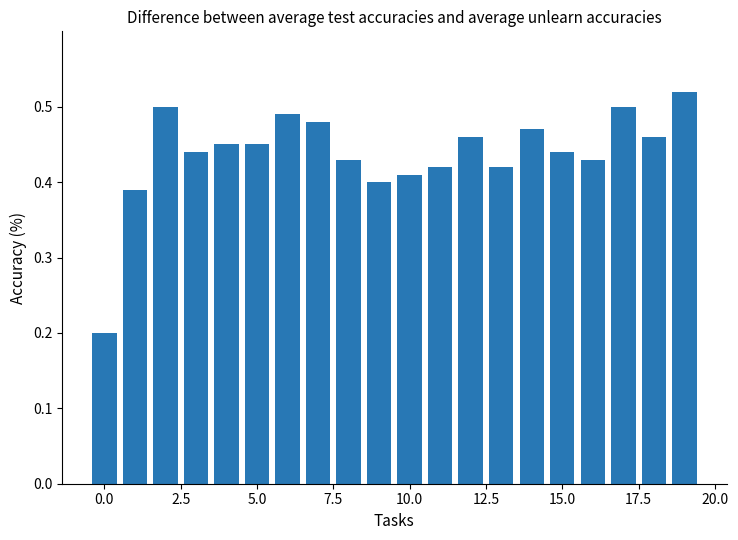

How many values are between 0 and 1?

20